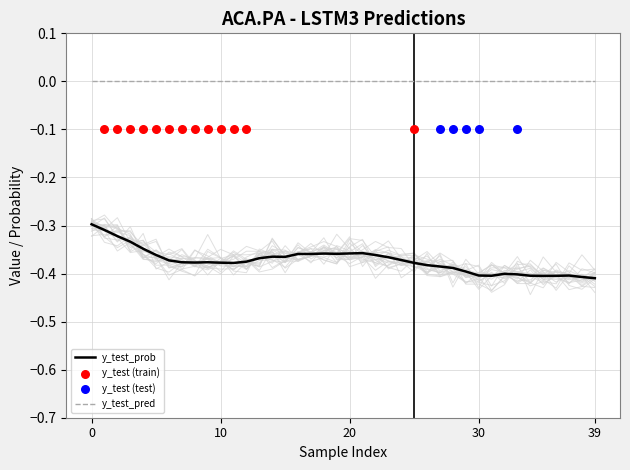

True or false: y_test_pred and y_test_prob cross at least once.

False